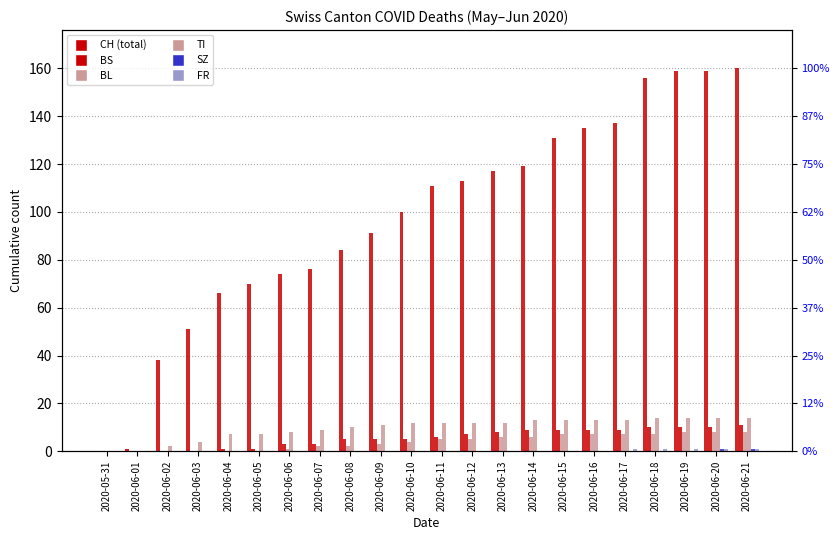

How many series are shown in this chart?

6